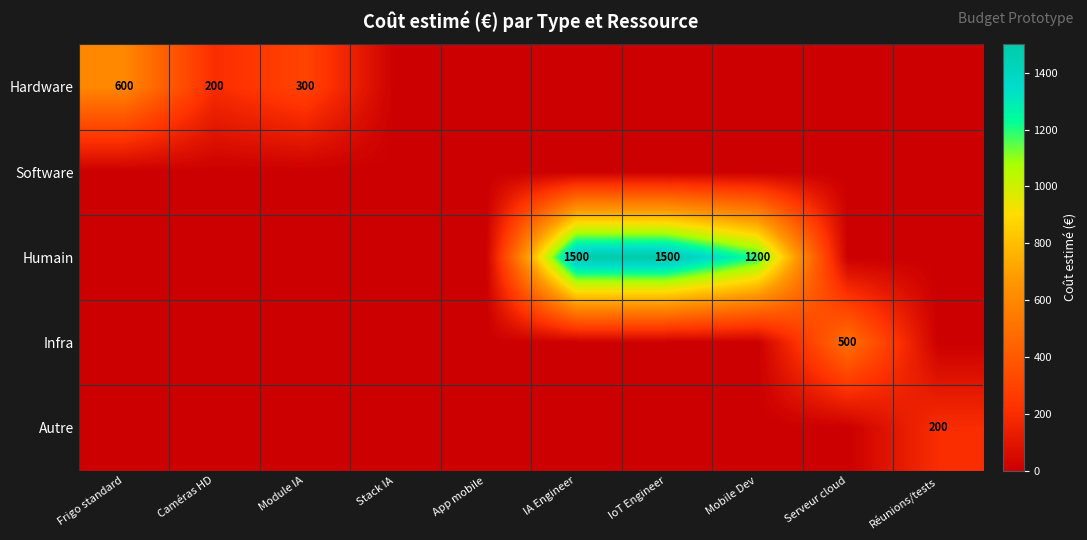

Is the value of Autre at Réunions/tests greater than the value of Infra at Serveur cloud?

No